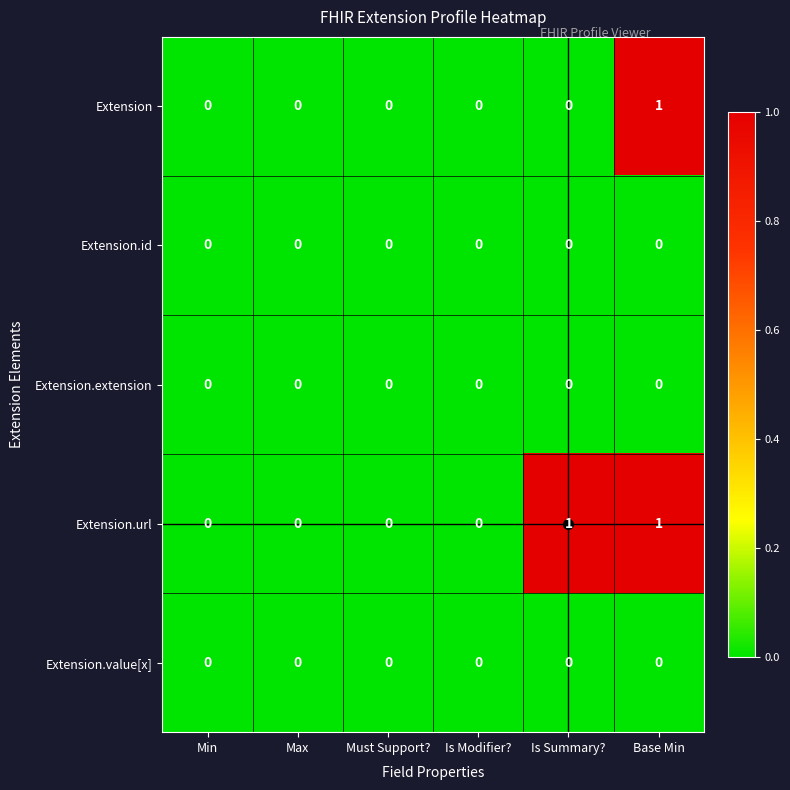

Which series changed the most between Max and Is Summary??

Extension.url